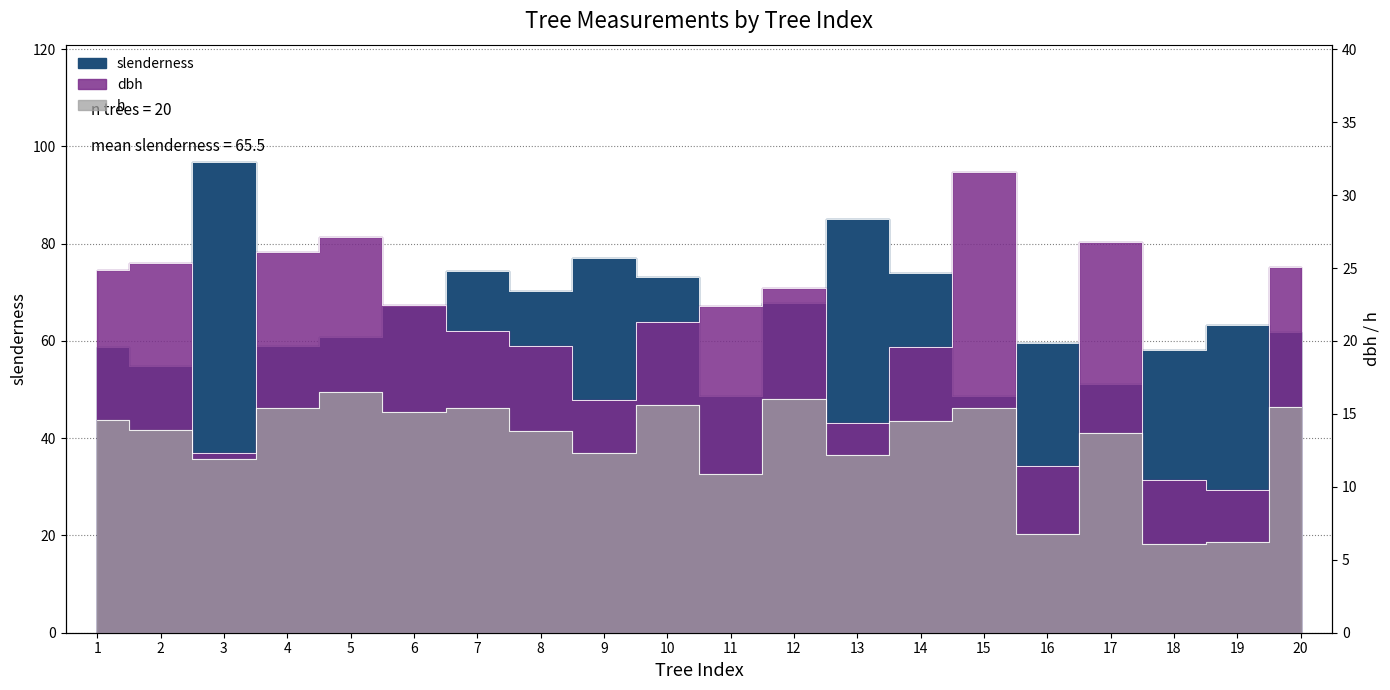

List the series in order of their peak value, lowest first.

h, dbh, slenderness